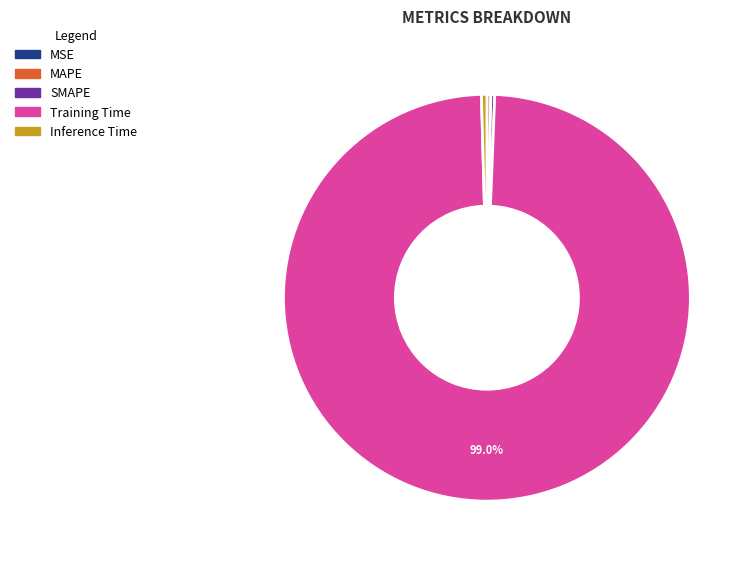

Do MAPE and Training Time together represent more than half of the pie?

Yes